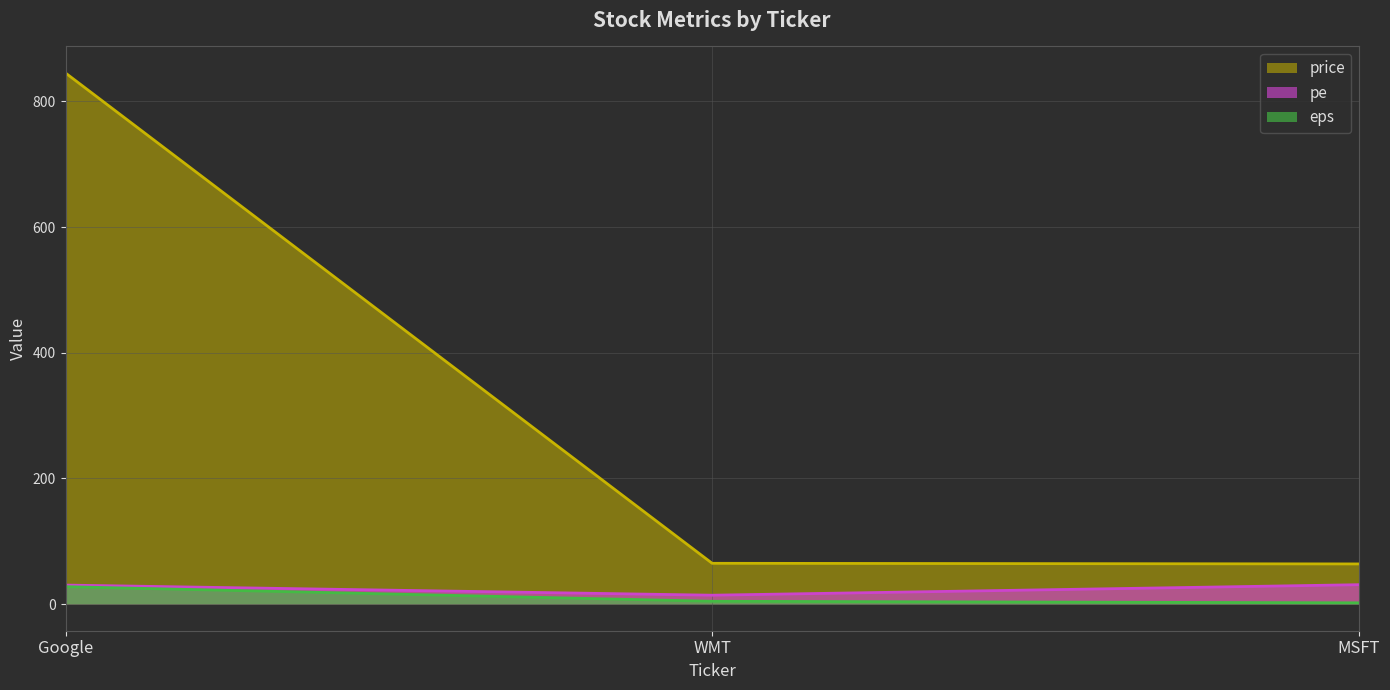

Which category has the highest value in the price series?

Google